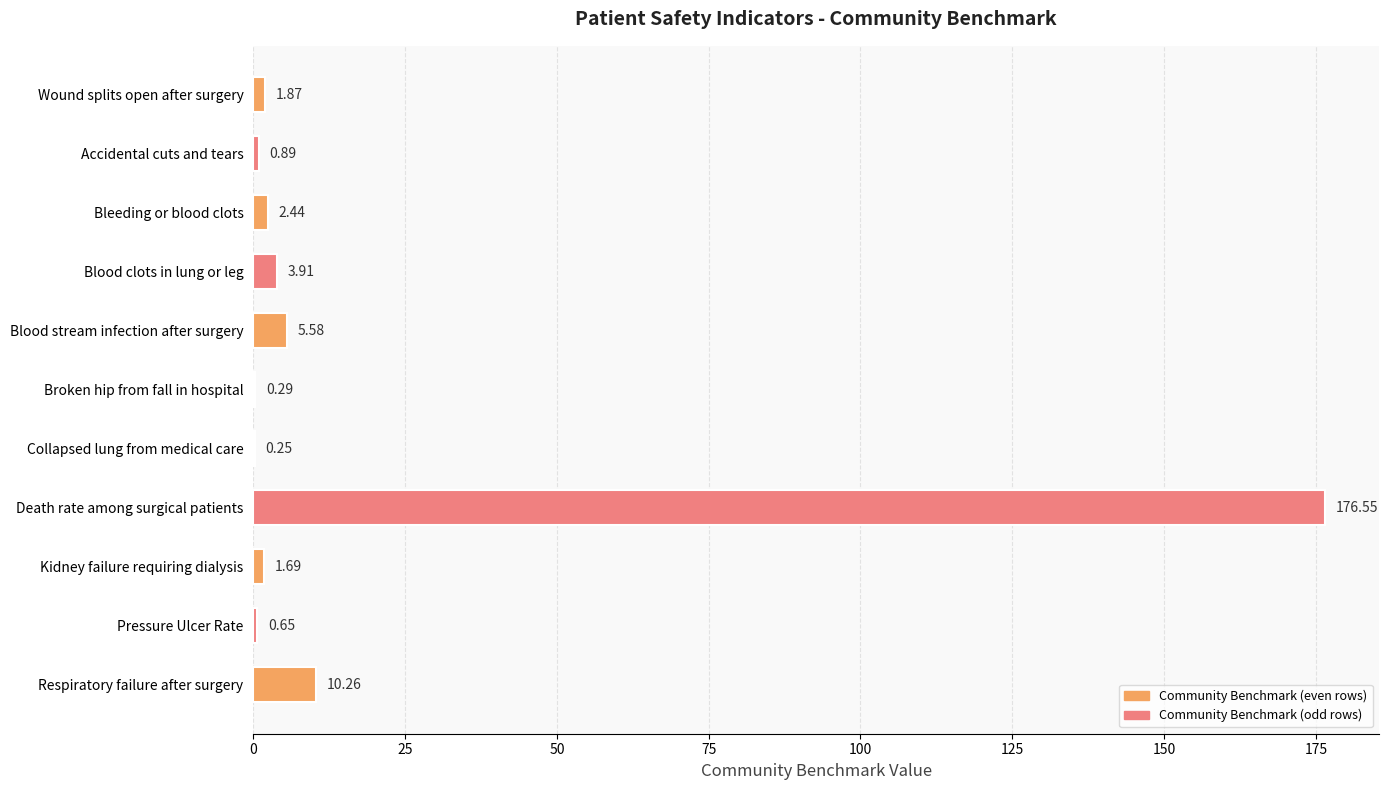

At which label is the value closest to 88?

Respiratory failure after surgery